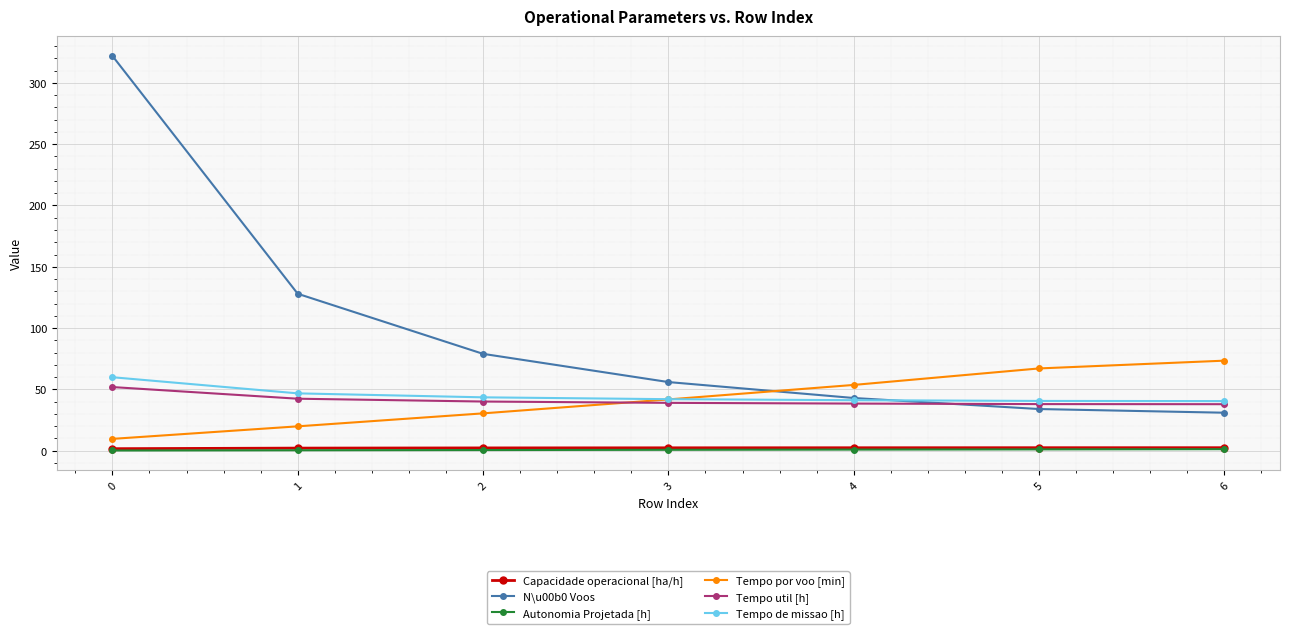

What is the difference between the highest and lowest values at 1?

127.6